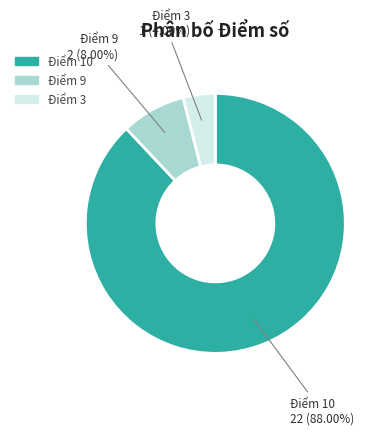

Is there any slice that represents more than half of the pie?

Yes